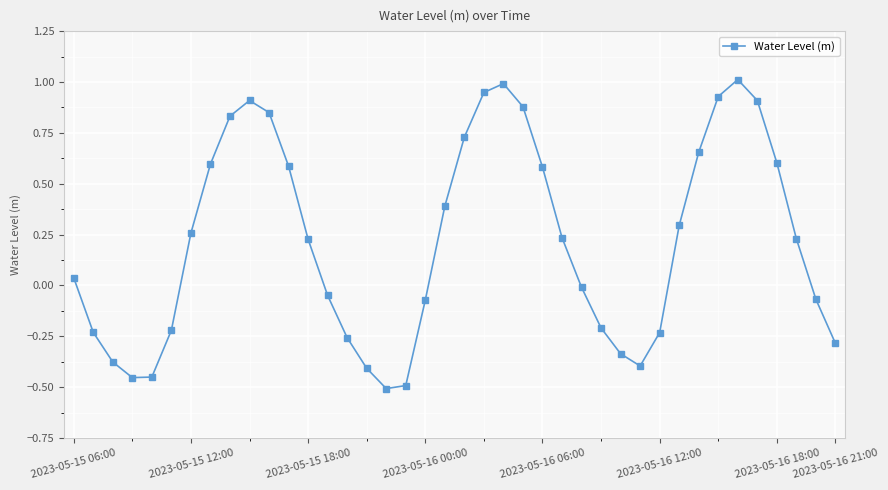

How many distinct data groups are displayed?

1